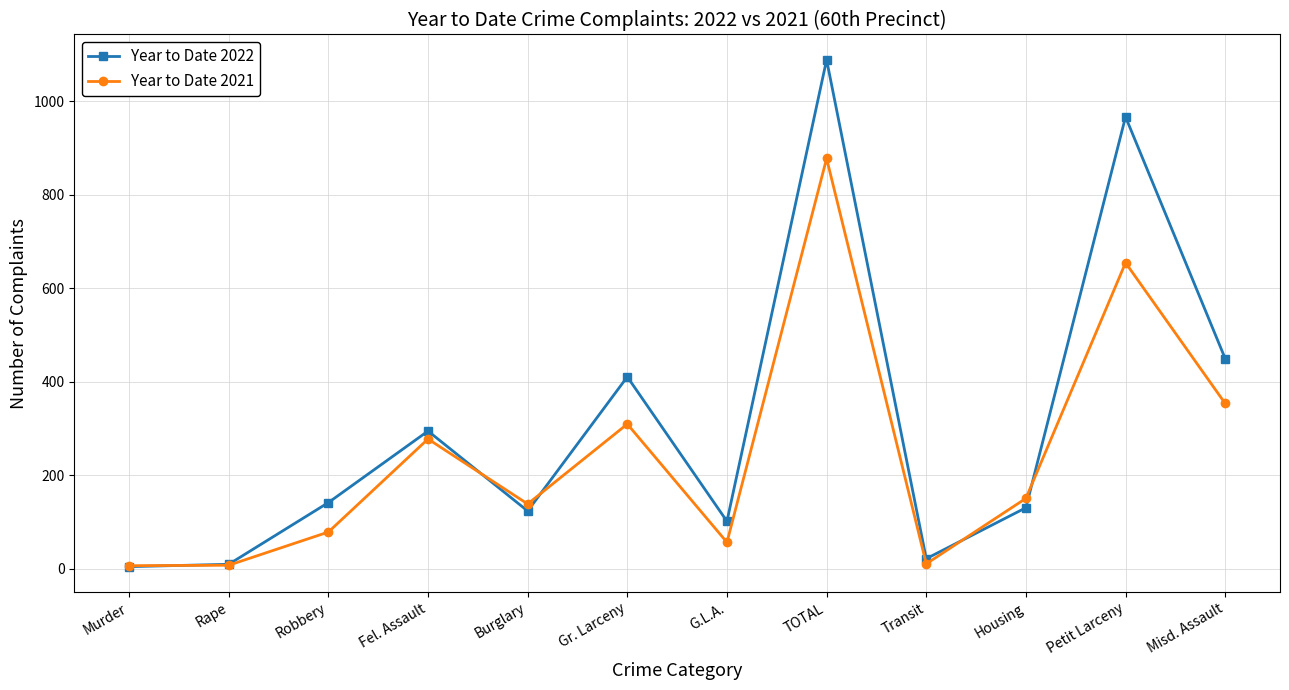

At which label is Year to Date 2022 closest to 547?

Misd. Assault